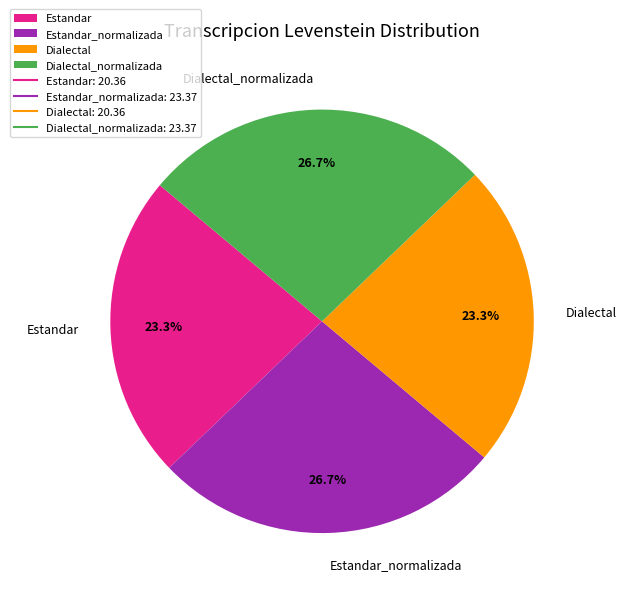

To the nearest percent, what percentage of the pie is Dialectal_normalizada?

27%